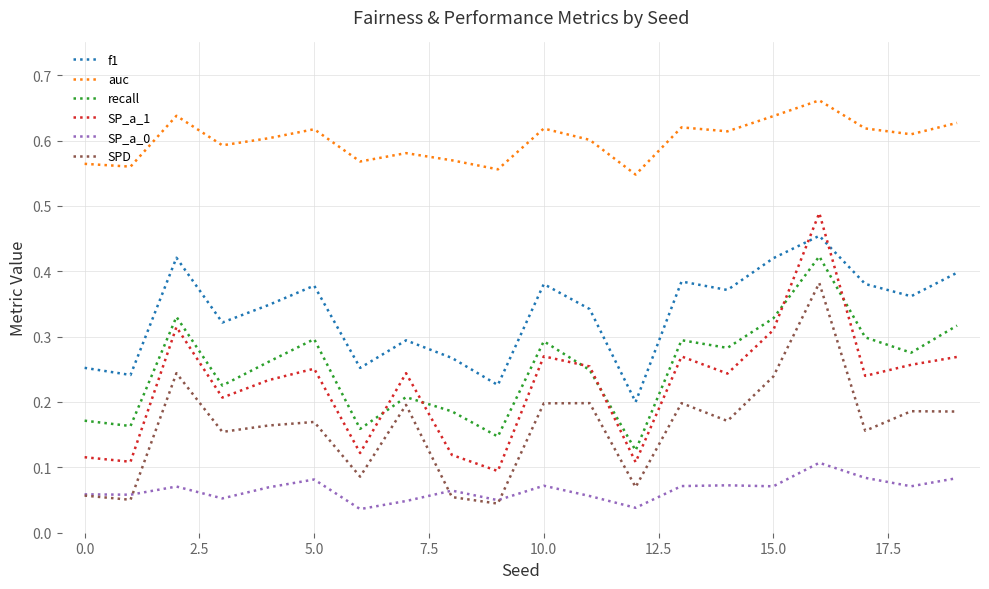

Which series has the widest spread of values?

SP_a_1